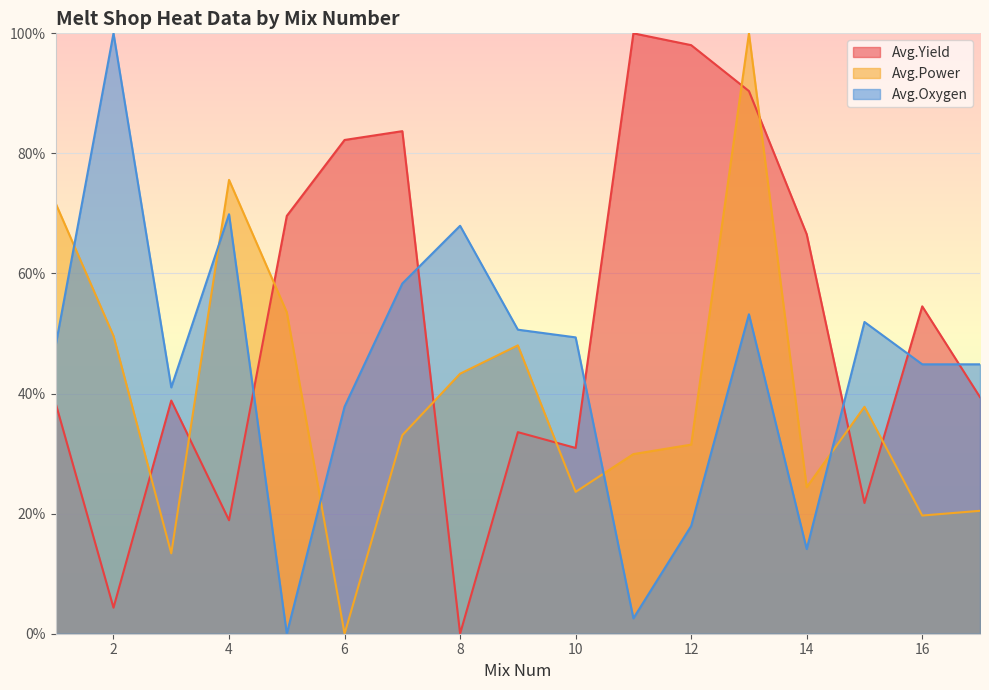

The Avg.Oxygen series shows 49.4 at 10. True or false?

True